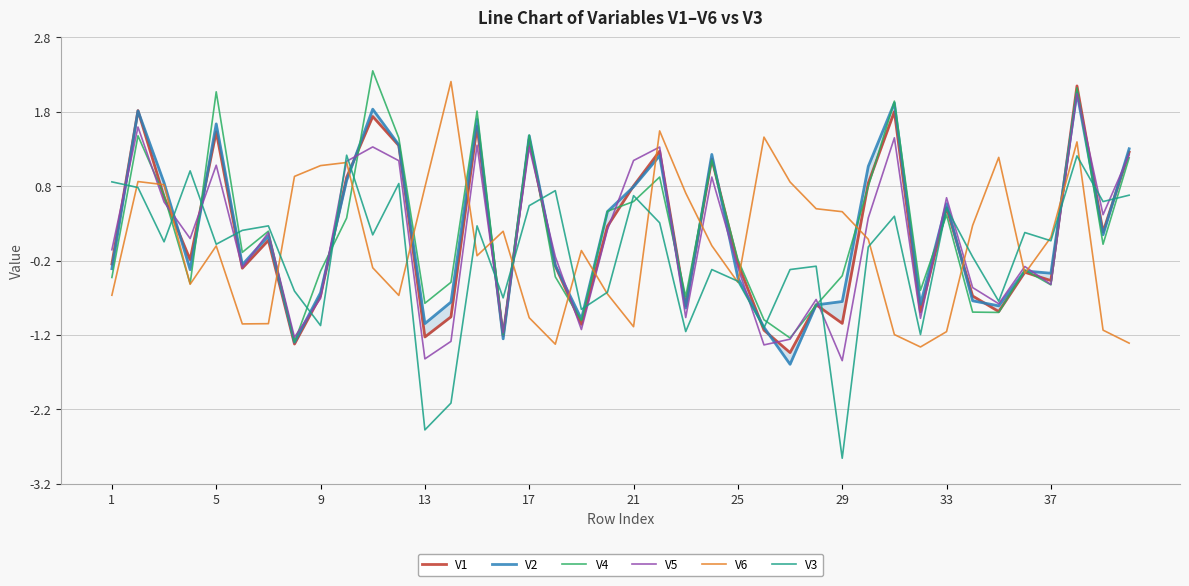

Count the number of categories in the chart.

40